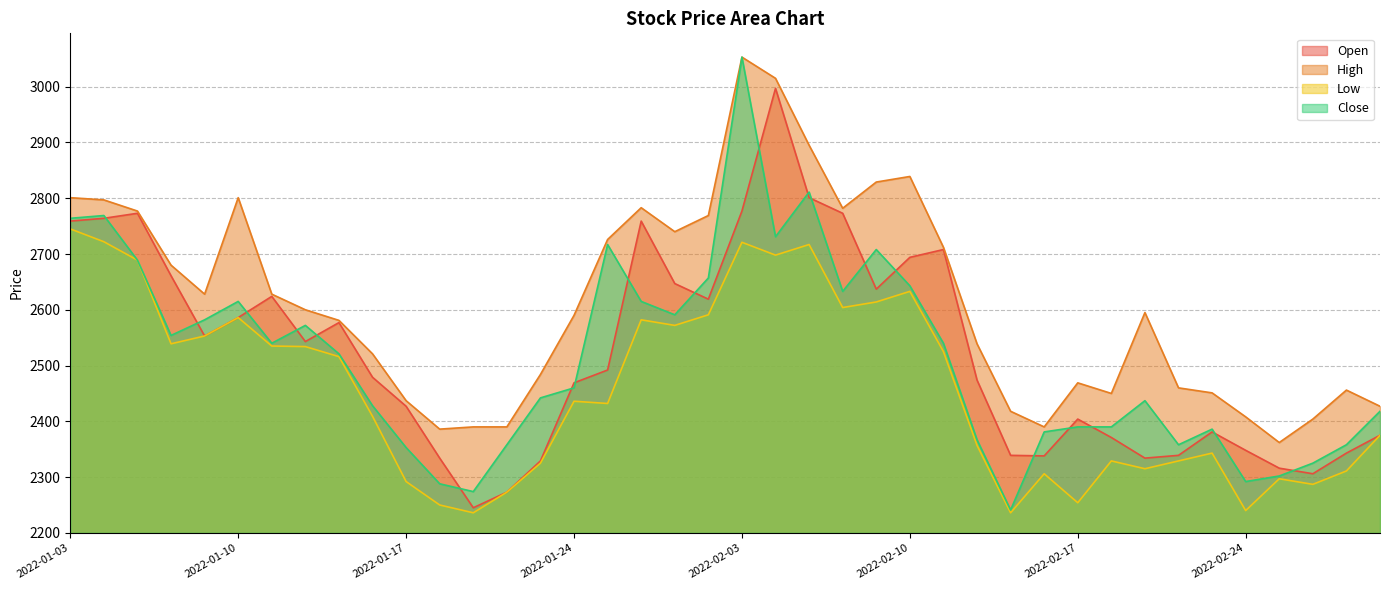

What is the sum of the High values at 2022-03-03 and 2022-01-14?

4948